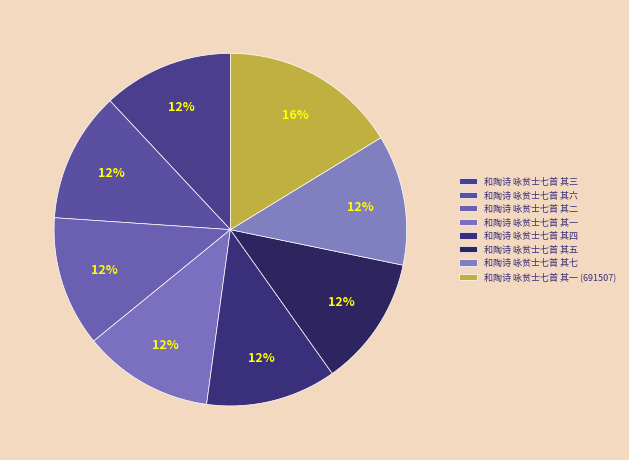

How many slices are in this pie chart?

8